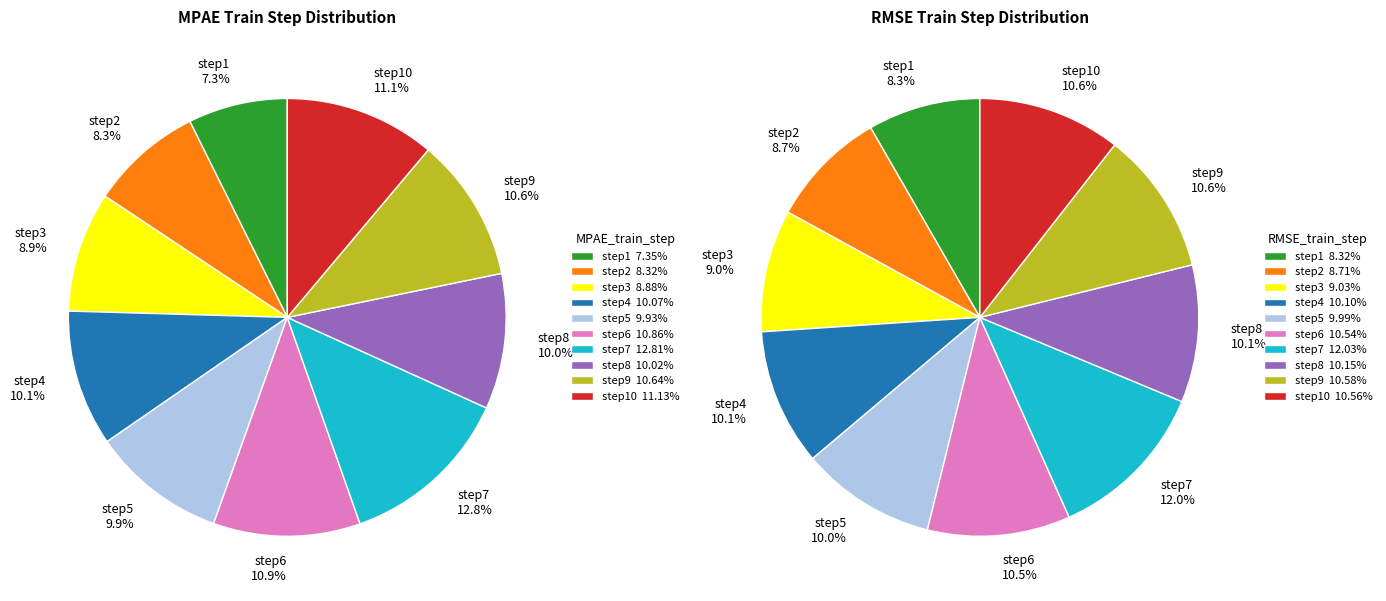

Rank the categories by MPAE_train_step value from lowest to highest.

step1, step2, step3, step5, step8, step4, step9, step6, step10, step7